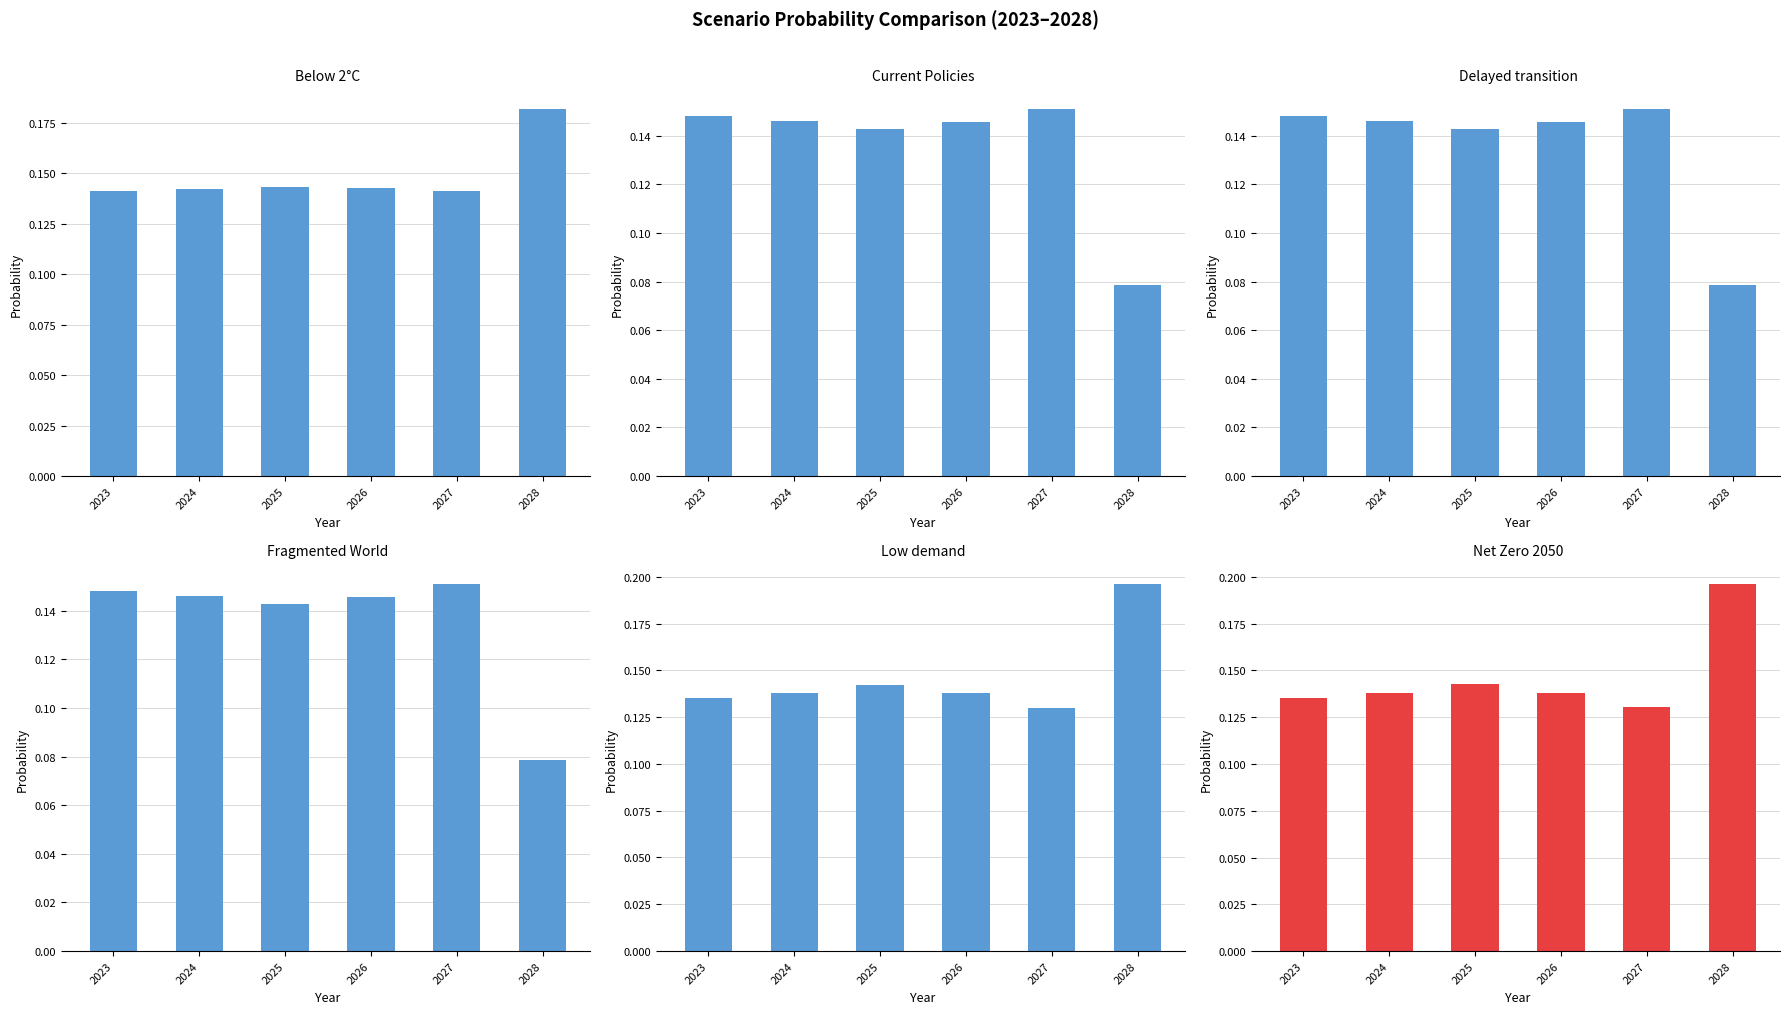

Reading right to left, list all the values displayed in this chart.

Below 2°C: 2028=0.2	2027=0.1	2026=0.1	2025=0.1	2024=0.1	2023=0.1
Current Policies: 2028=0.1	2027=0.2	2026=0.1	2025=0.1	2024=0.1	2023=0.1
Delayed transition: 2028=0.1	2027=0.2	2026=0.1	2025=0.1	2024=0.1	2023=0.1
Fragmented World: 2028=0.1	2027=0.2	2026=0.1	2025=0.1	2024=0.1	2023=0.1
Low demand: 2028=0.2	2027=0.1	2026=0.1	2025=0.1	2024=0.1	2023=0.1
Net Zero 2050: 2028=0.2	2027=0.1	2026=0.1	2025=0.1	2024=0.1	2023=0.1